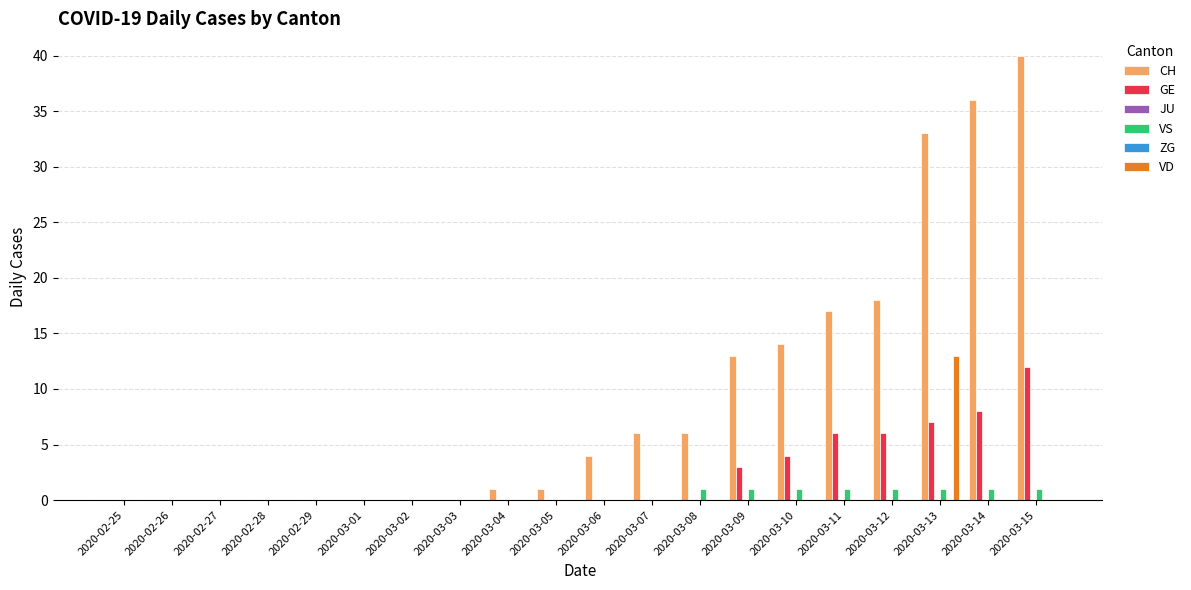

The VD series shows 7 at 2020-03-02. True or false?

False